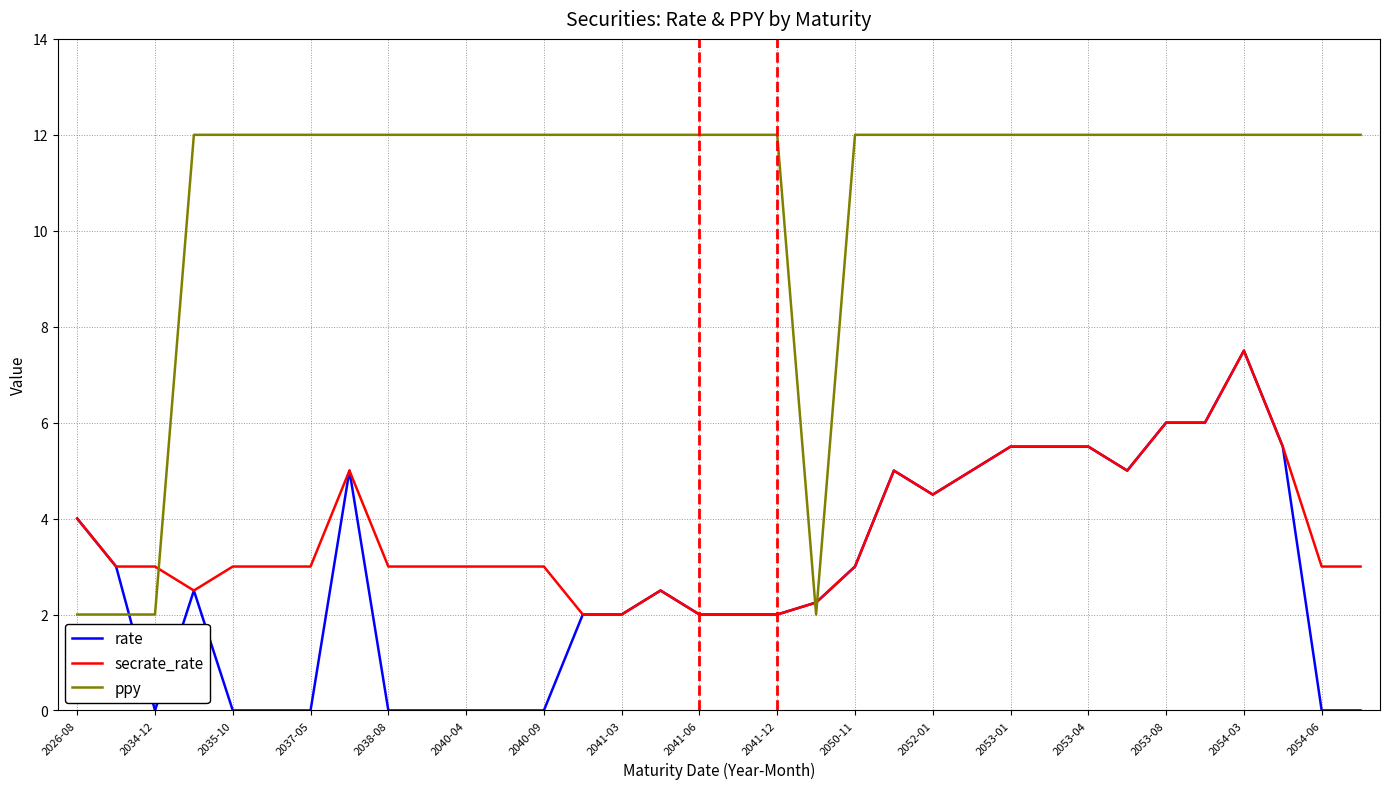

What is the greatest value displayed?

12.0